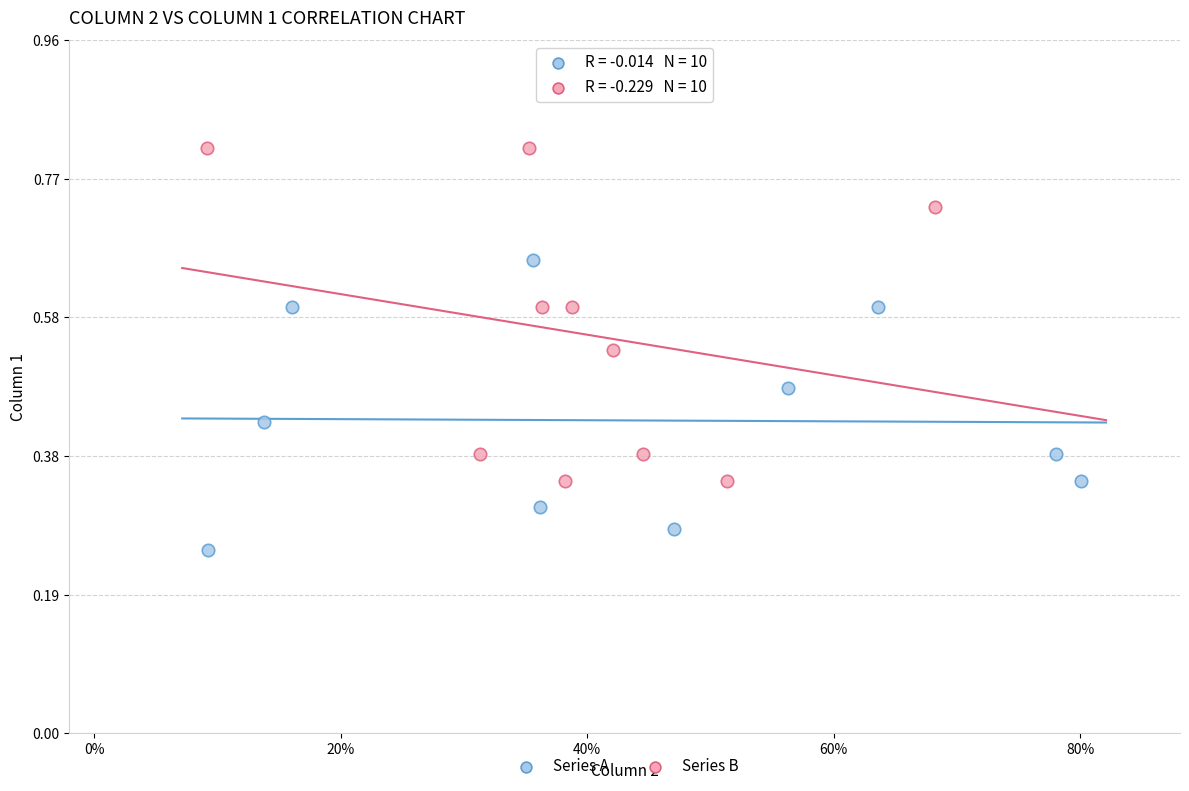

Which series contains the lowest Y value?

Series A